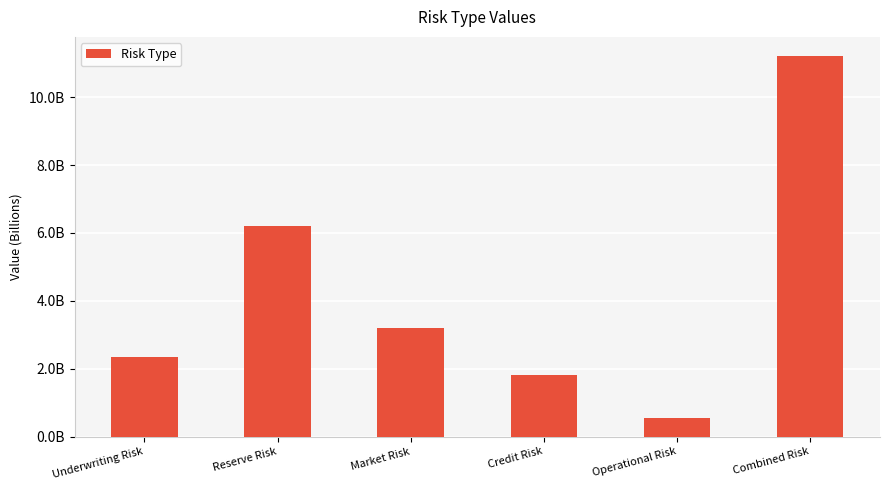

What is the maximum value shown in the chart?

11216708568.5